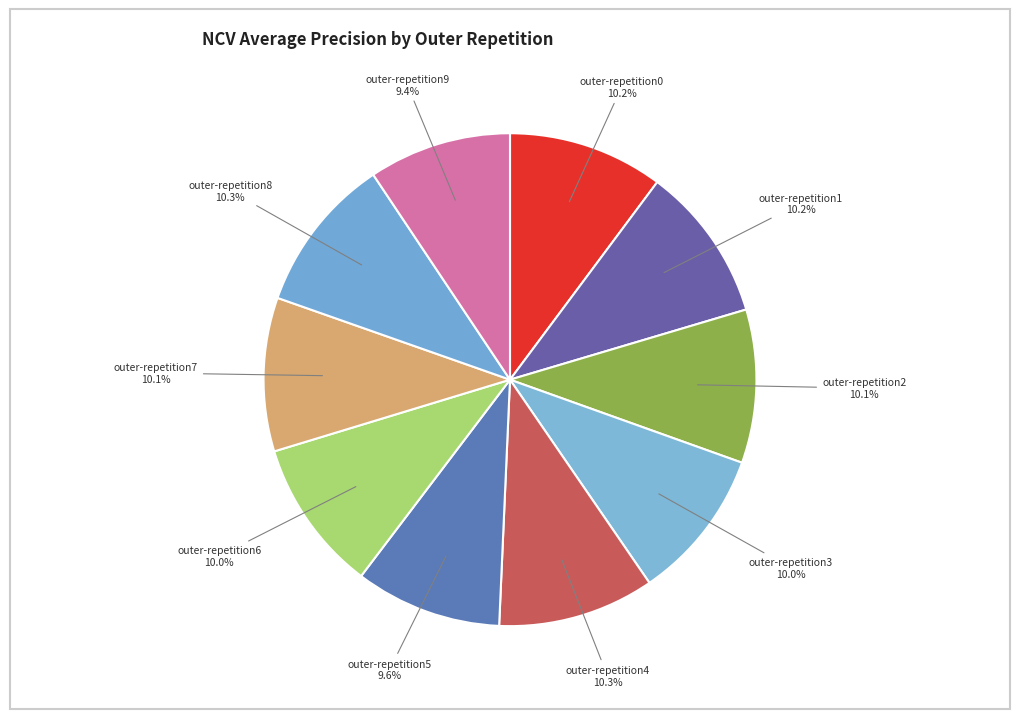

Is there a majority slice in this chart?

No